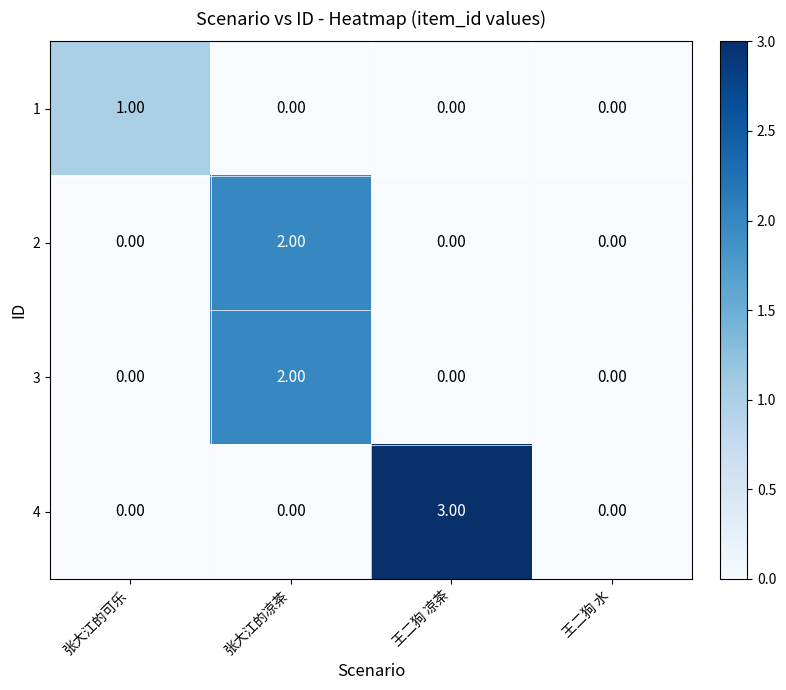

What is the sum of the 4 values at 张大江的可乐 and 王二狗 凉茶?

3